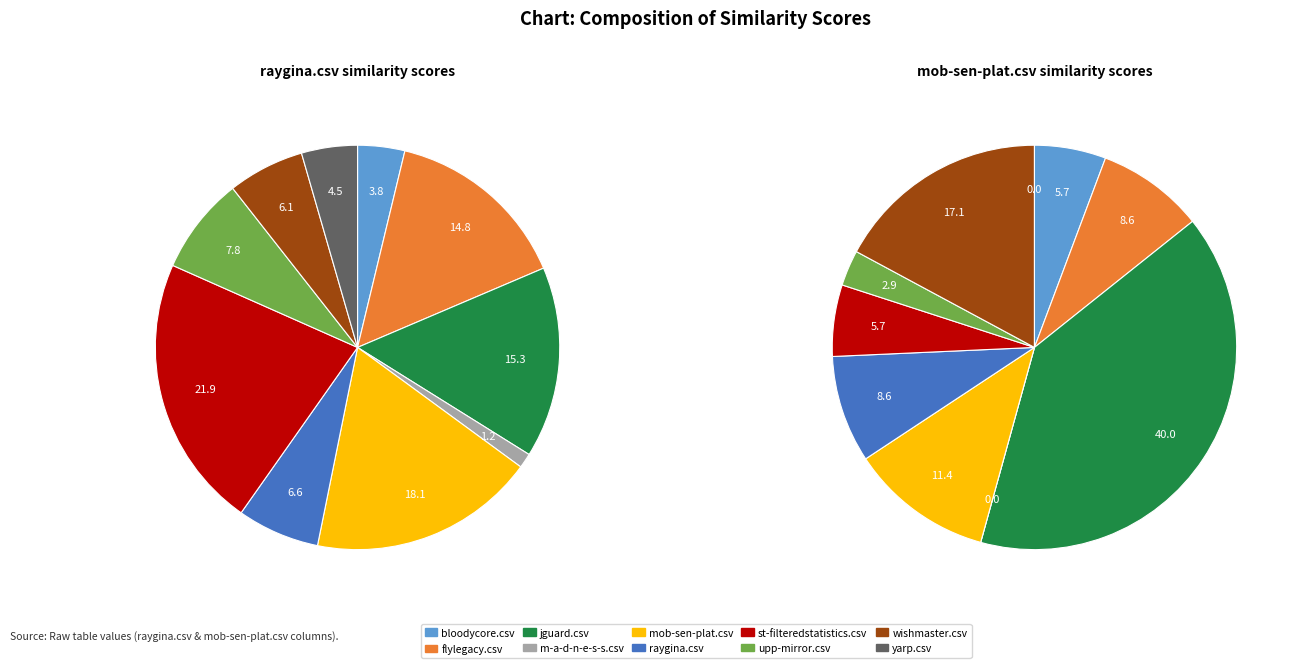

Rank the categories by value from highest to lowest.

st-filteredstatistics.csv, mob-sen-plat.csv, jguard.csv, flylegacy.csv, upp-mirror.csv, raygina.csv, wishmaster.csv, yarp.csv, bloodycore.csv, m-a-d-n-e-s-s.csv